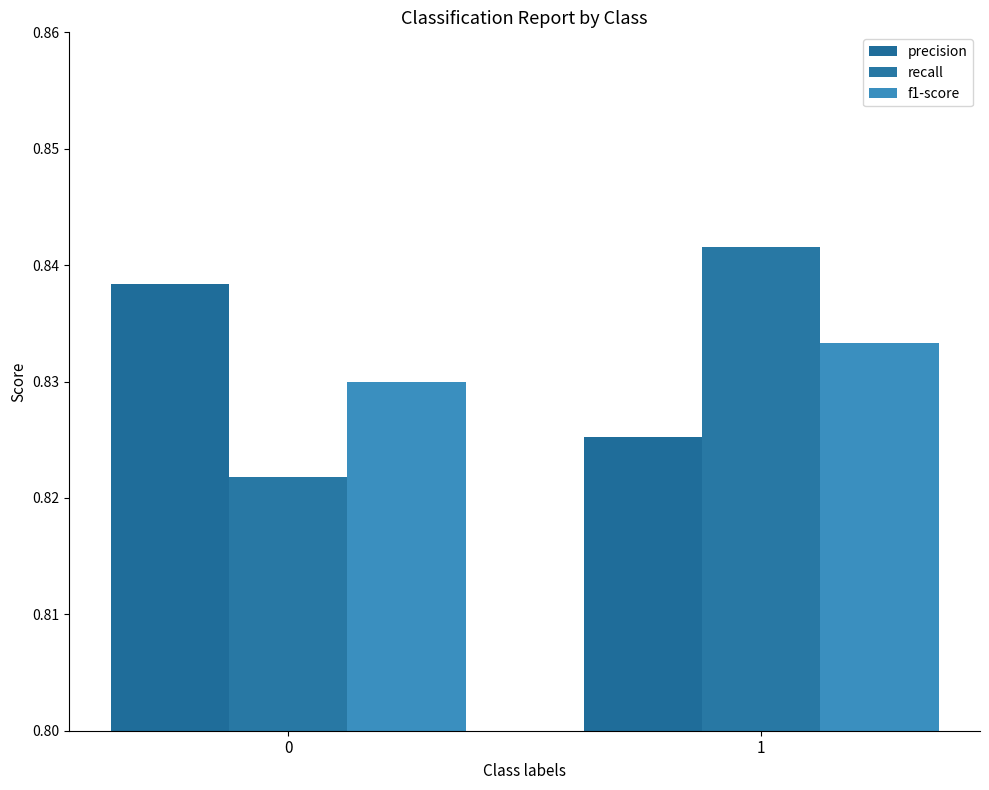

What is the sum of all precision values?

1.7